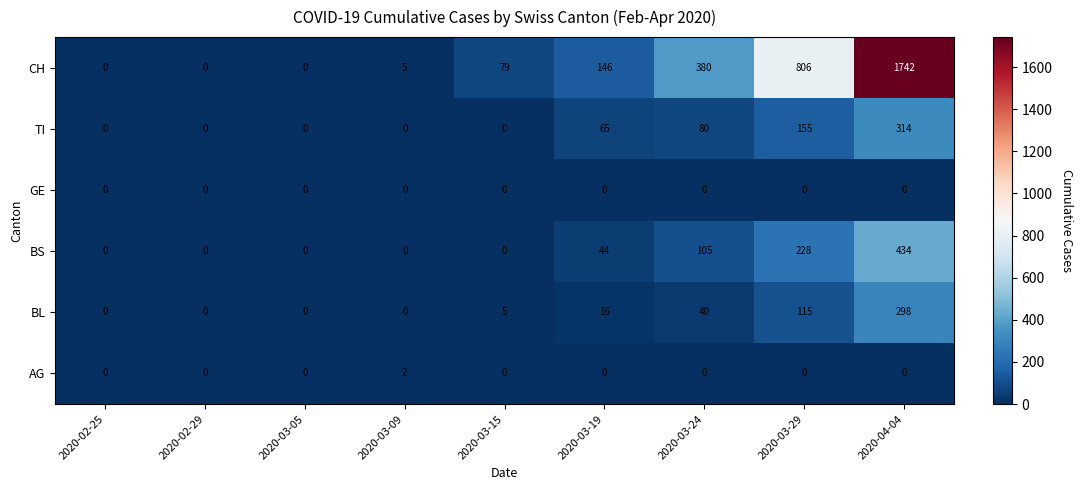

The CH series shows 1742 at 2020-04-04. True or false?

True